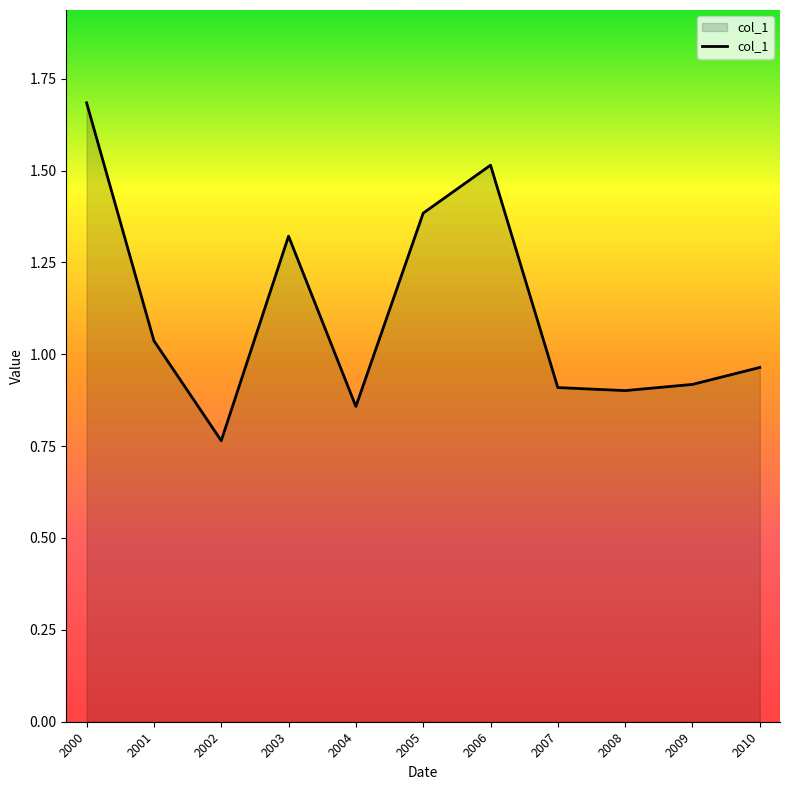

At which category does the chart reach its peak across all series?

2000